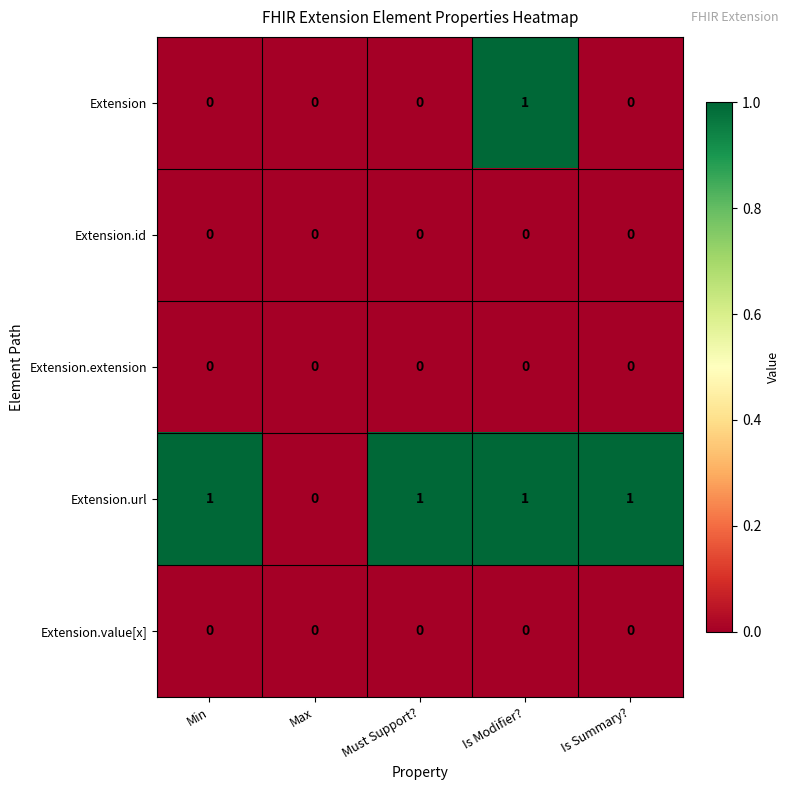

Reading right to left, what are all the values shown in this chart?

Extension: 0	1	0	0	0
Extension.id: 0	0	0	0	0
Extension.extension: 0	0	0	0	0
Extension.url: 1	1	1	0	1
Extension.value[x]: 0	0	0	0	0